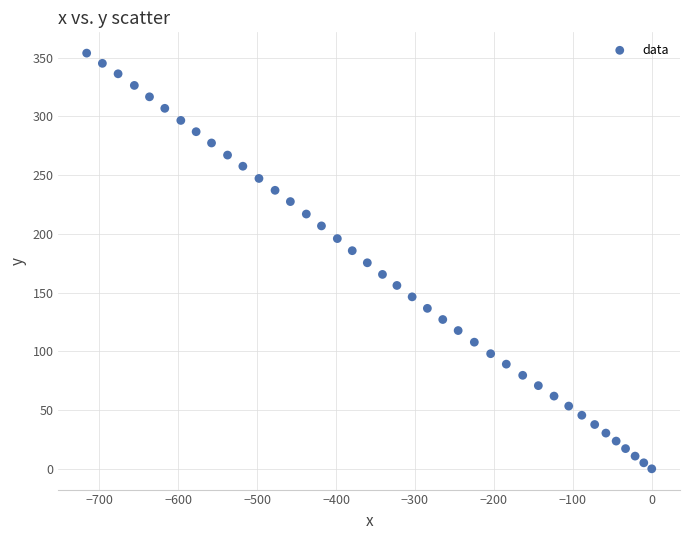

What is the range of Y values (max minus min)?

353.9